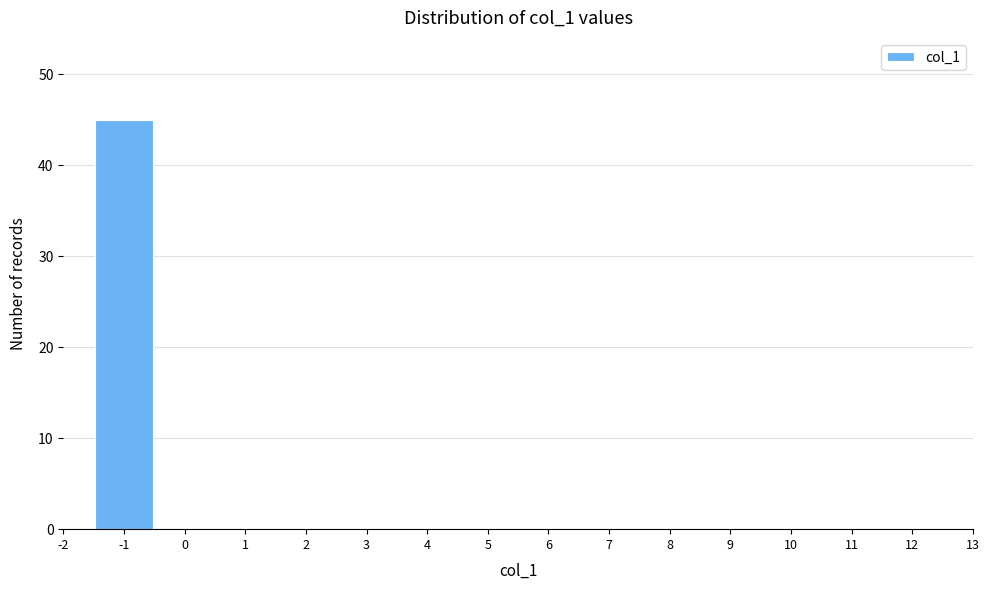

Reading left to right, list all the values displayed in this chart.

-2=0	-1=45	0=0	1=0	2=0	3=0	4=0	5=0	6=0	7=0	8=0	9=0	10=0	11=0	12=0	13=0